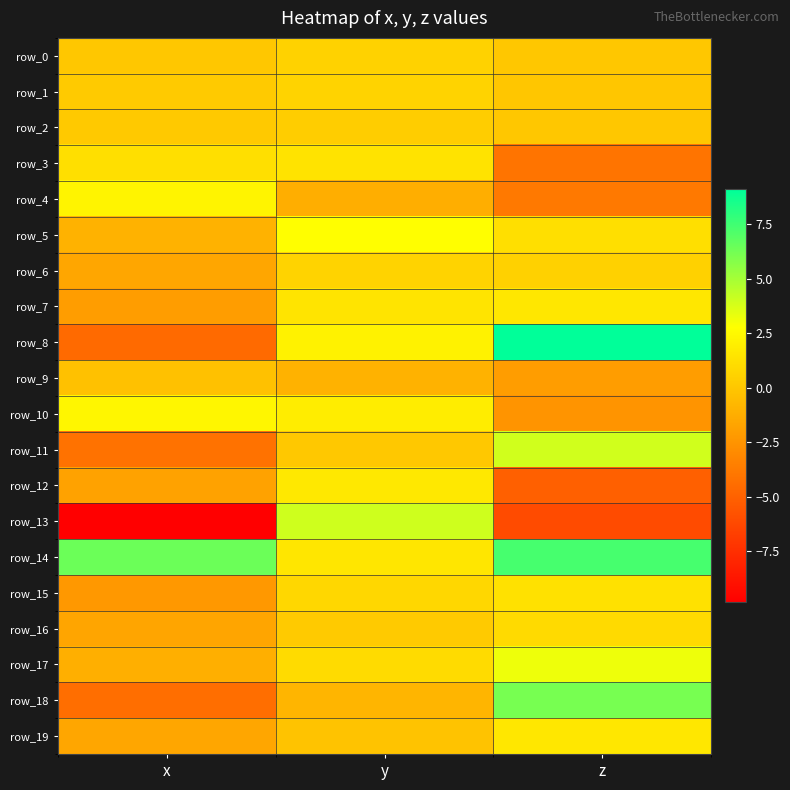

List the series in order of their peak value, highest first.

row_8, row_14, row_18, row_13, row_11, row_17, row_5, row_10, row_4, row_12, row_7, row_19, row_3, row_15, row_16, row_6, row_1, row_0, row_2, row_9